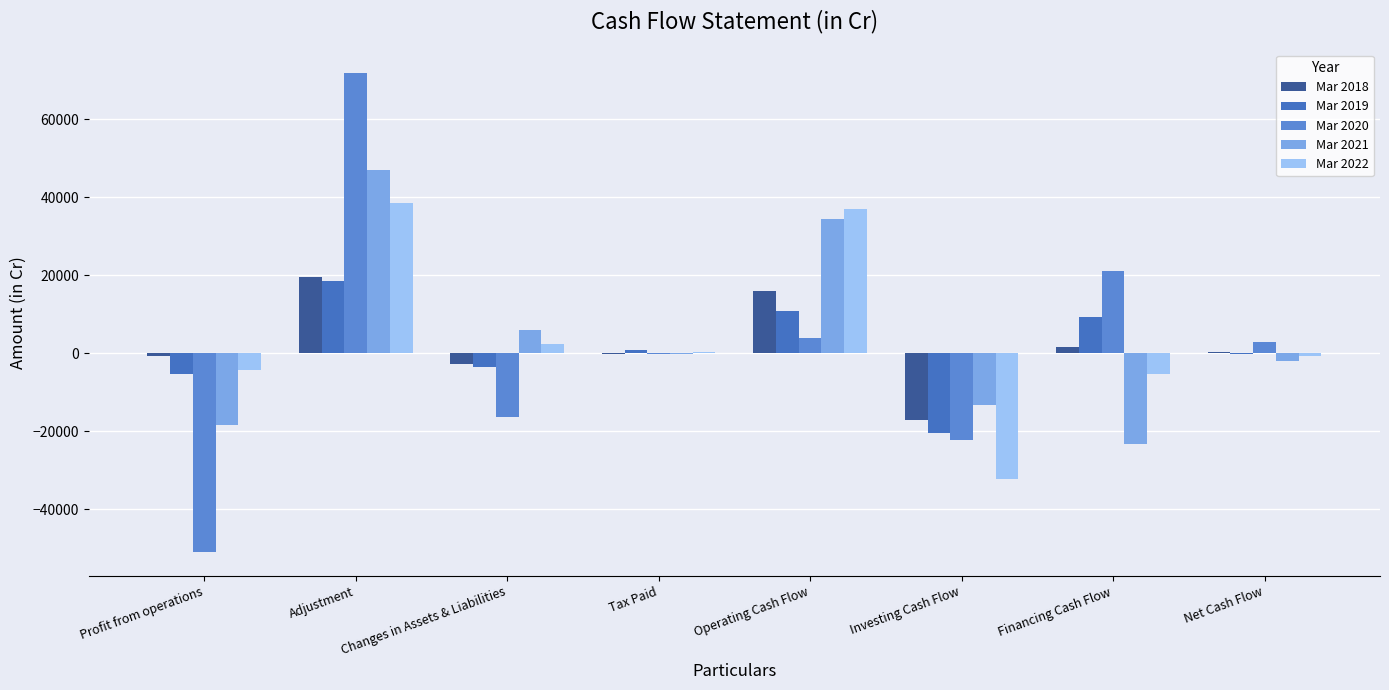

Which series changed the most between Adjustment and Changes in Assets & Liabilities?

Mar 2020